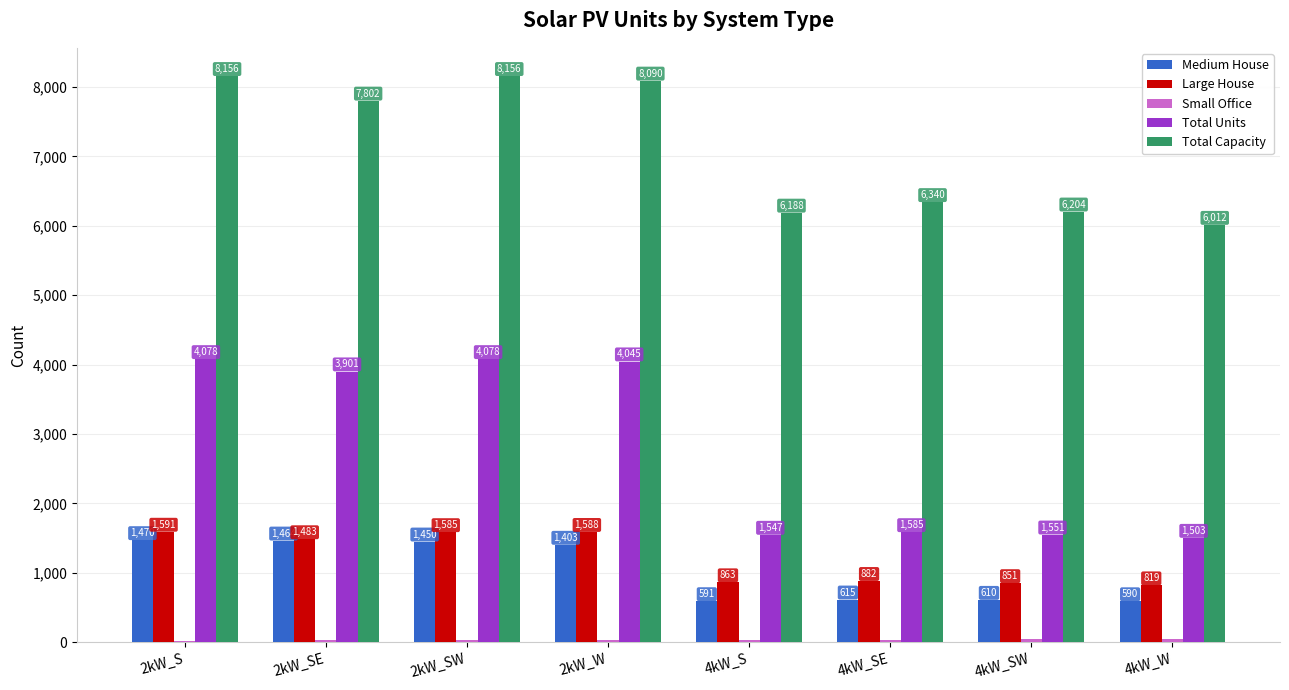

Which series has the widest spread of values?

Total Units